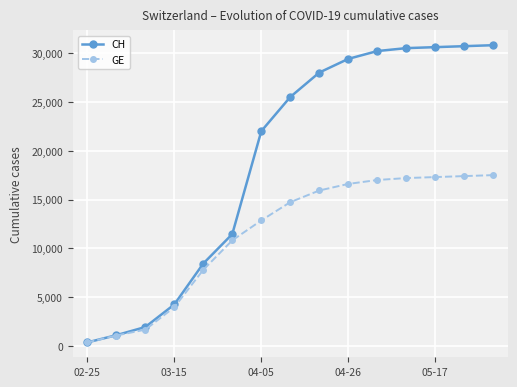

Which series has the widest spread of values?

CH